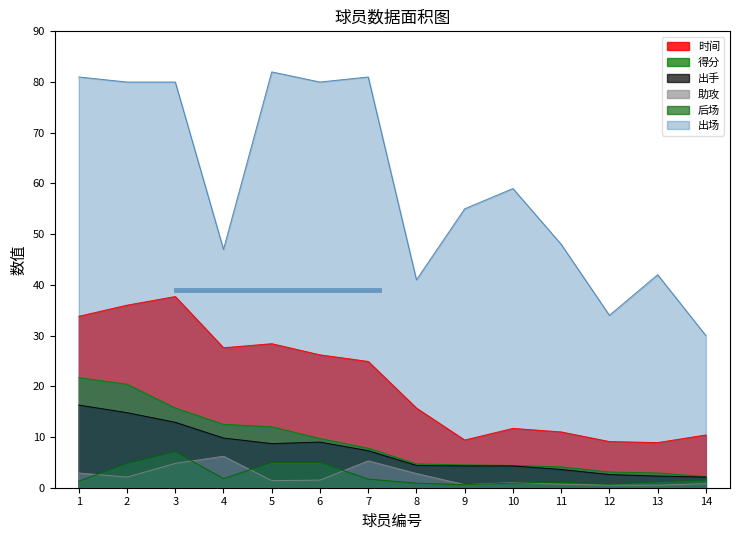

At 7, list the series in order from smallest to largest.

后场, 助攻, 出手, 得分, 时间, 出场